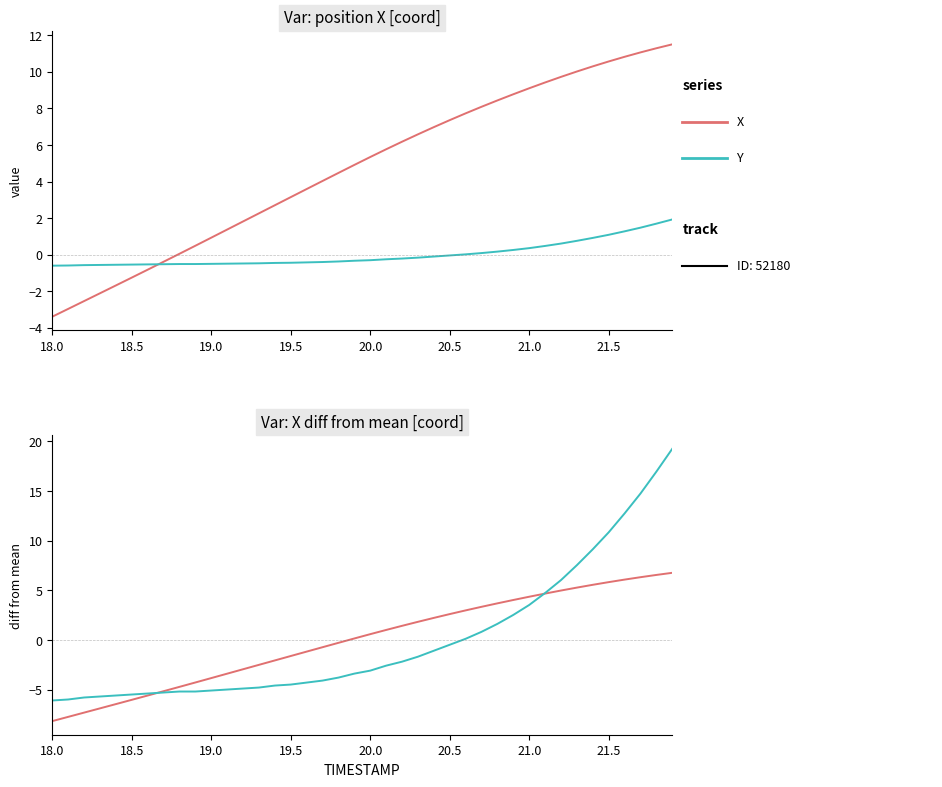

What is the smallest value displayed?

-8.1